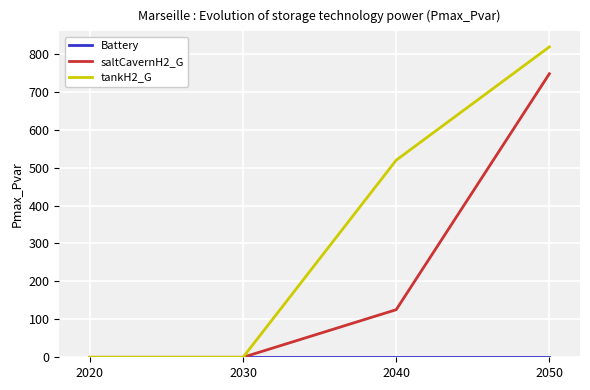

Which series has the largest total across all categories?

tankH2_G